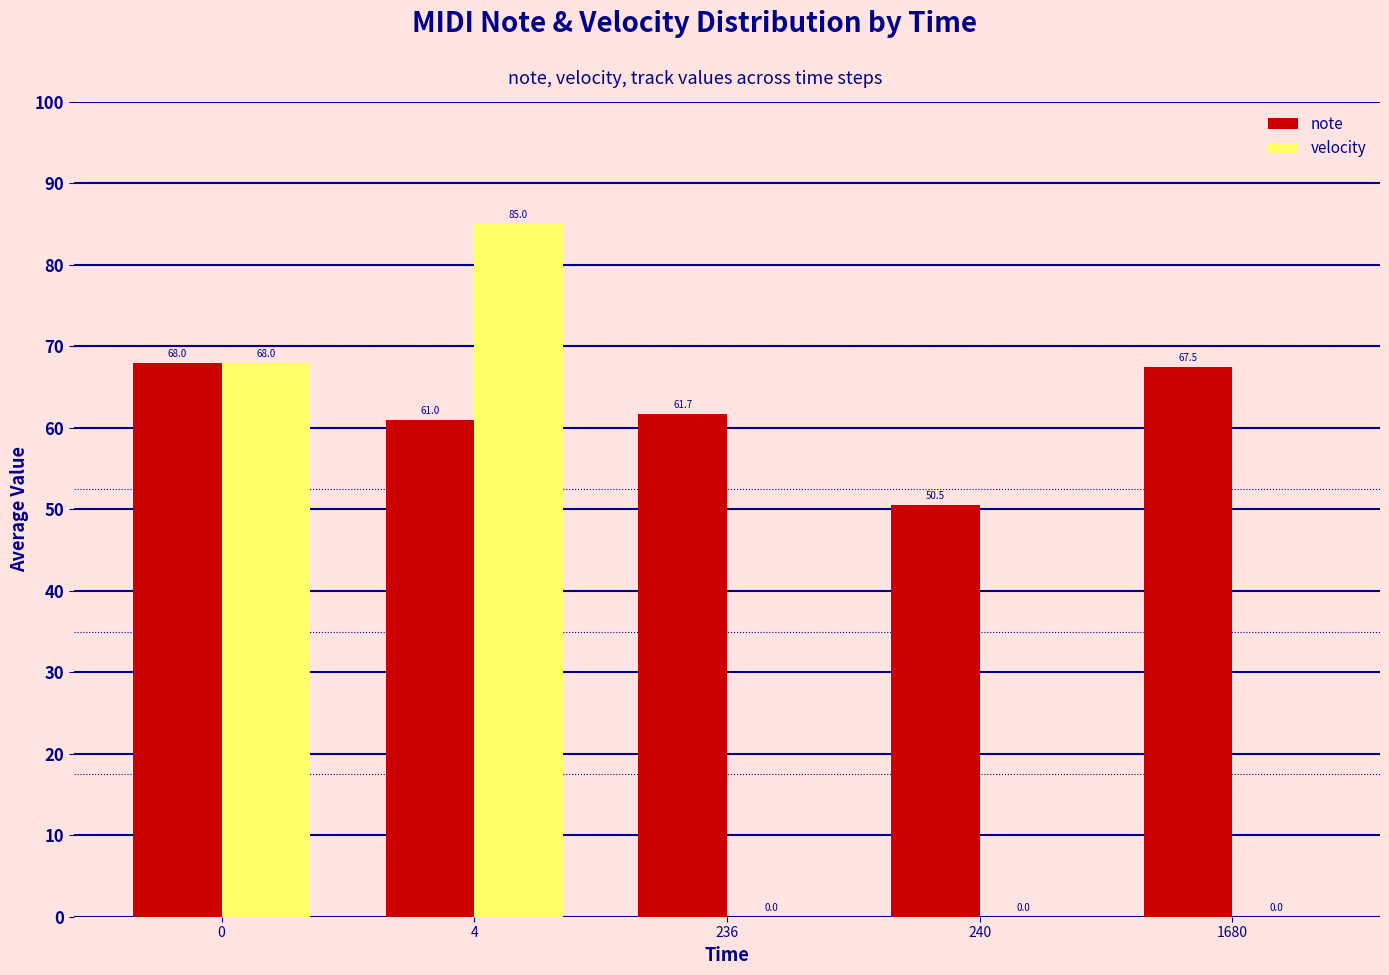

At which category is the sum across all series the highest?

4